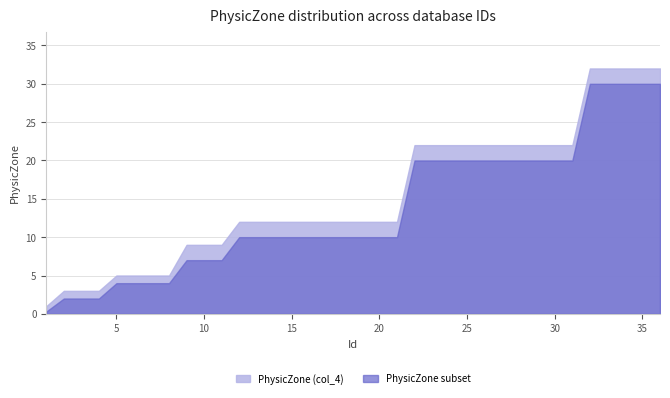

Rank the categories by value from highest to lowest.

32, 33, 34, 35, 36, 22, 23, 24, 25, 26, 27, 28, 29, 30, 31, 12, 13, 14, 15, 16, 17, 18, 19, 20, 21, 9, 10, 11, 5, 6, 7, 8, 2, 3, 4, 1